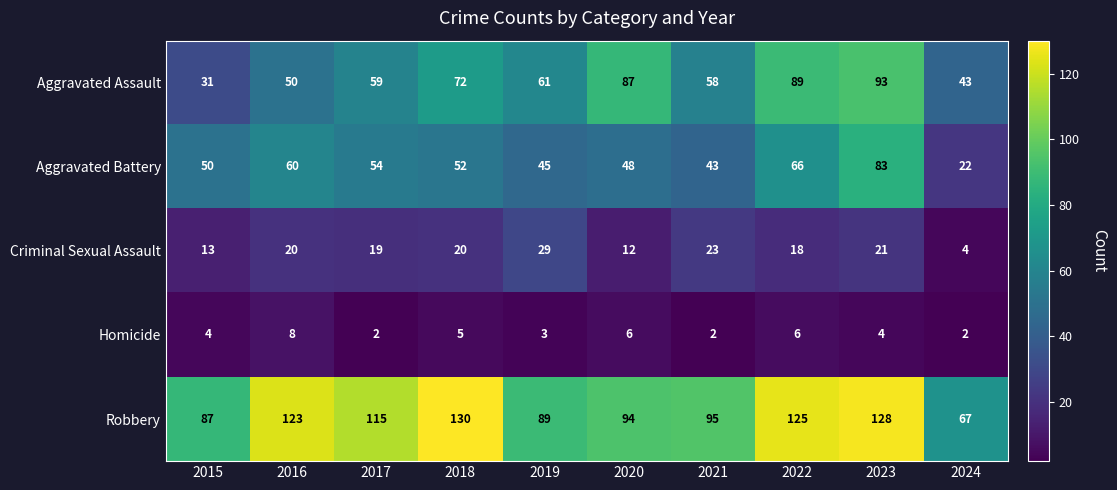

The value of Homicide at 2022 is 6. True or false?

True